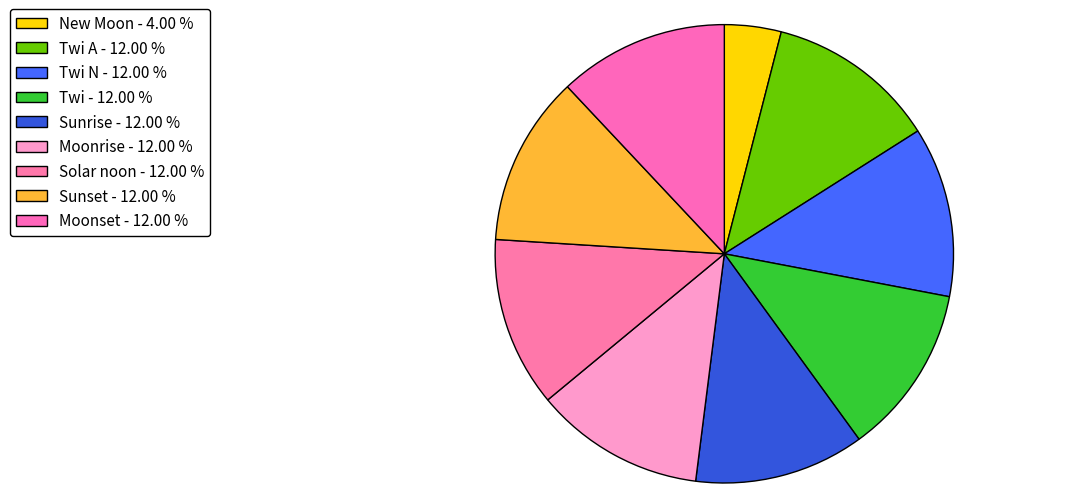

Which category has the smallest portion of the pie?

New Moon - 4.00 %